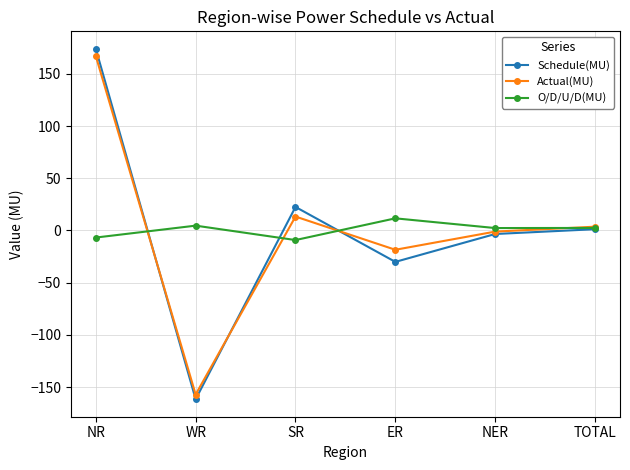

Where does the O/D/U/D(MU) series first go above 2?

WR